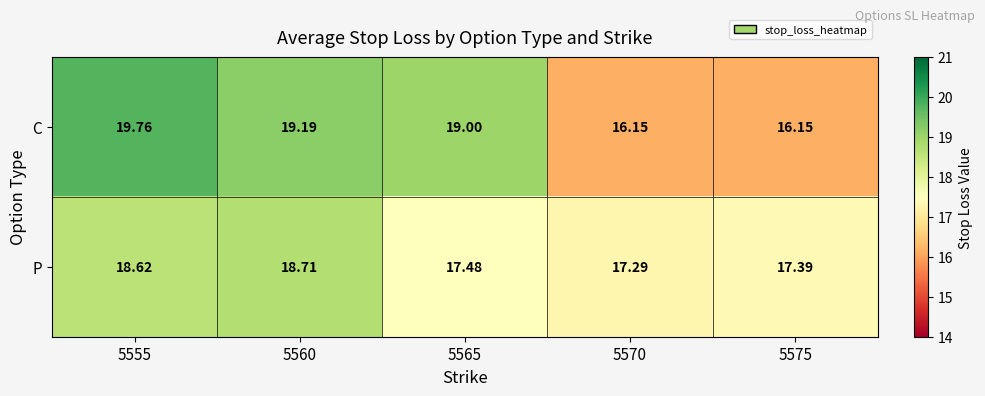

Which series changed the most between 5555 and 5570?

C